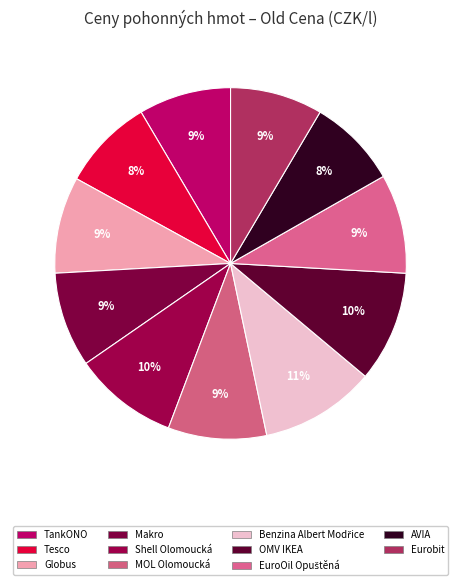

The OMV IKEA slice represents 10% of the pie. True or false?

True